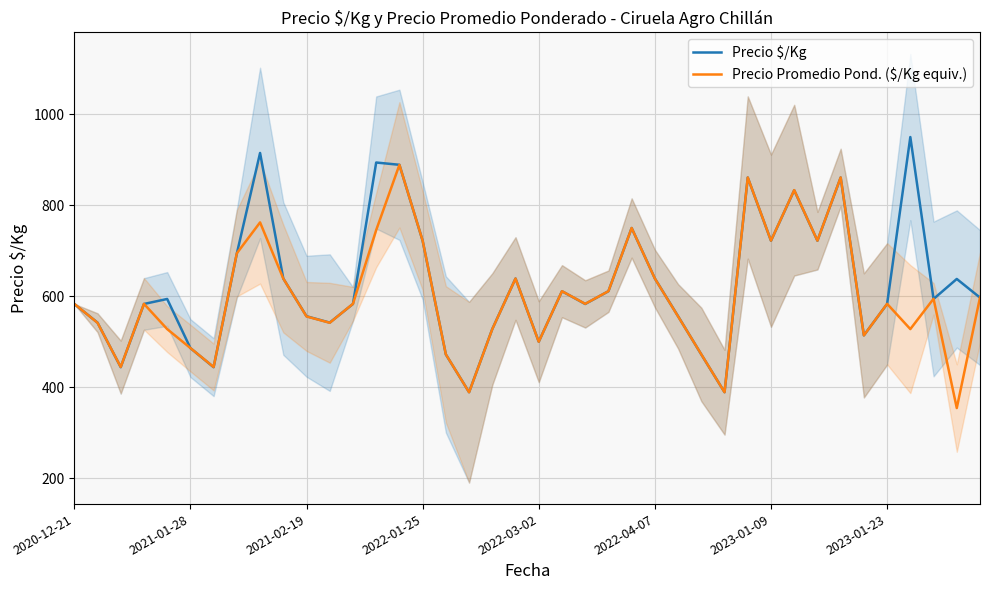

How many intersections are there between Precio Promedio Pond. ($/Kg equiv.) and Precio $/Kg?

18